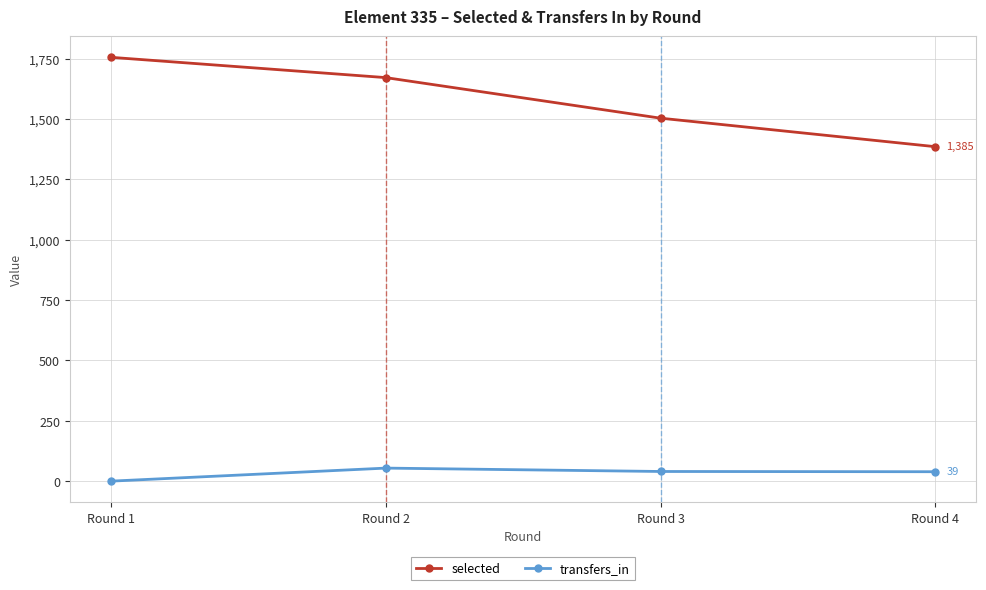

Is it true that selected equals 1755 at Round 1?

True